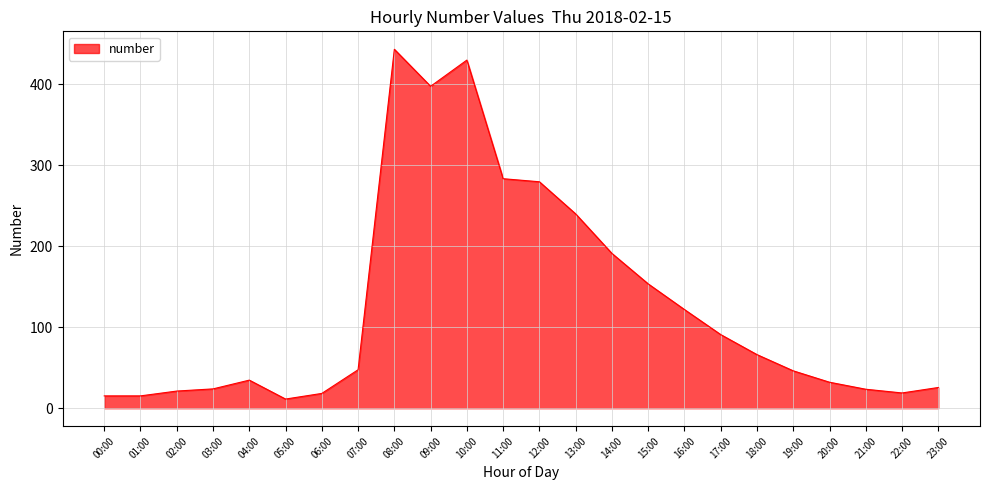

Between 22:00 and 19:00, which is larger?

19:00